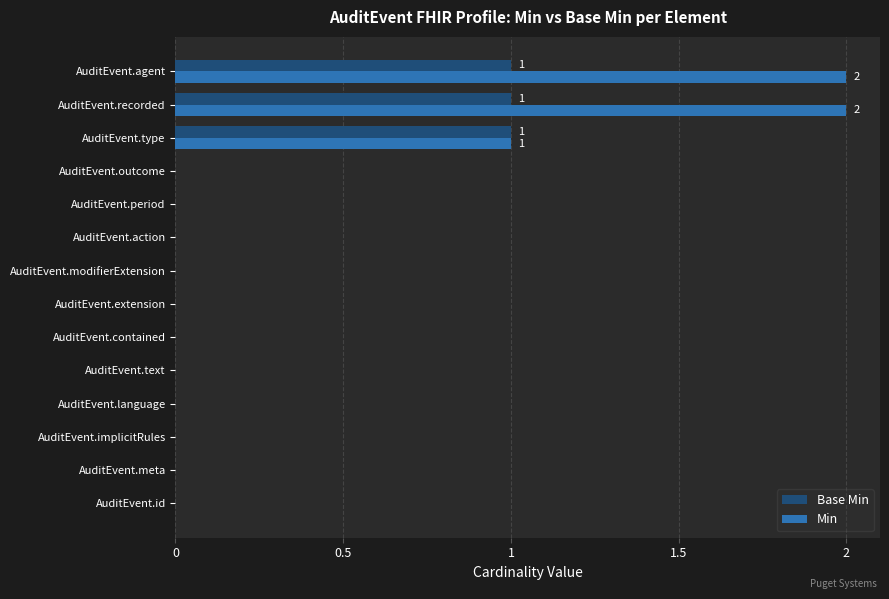

What is the maximum value shown in the chart?

2